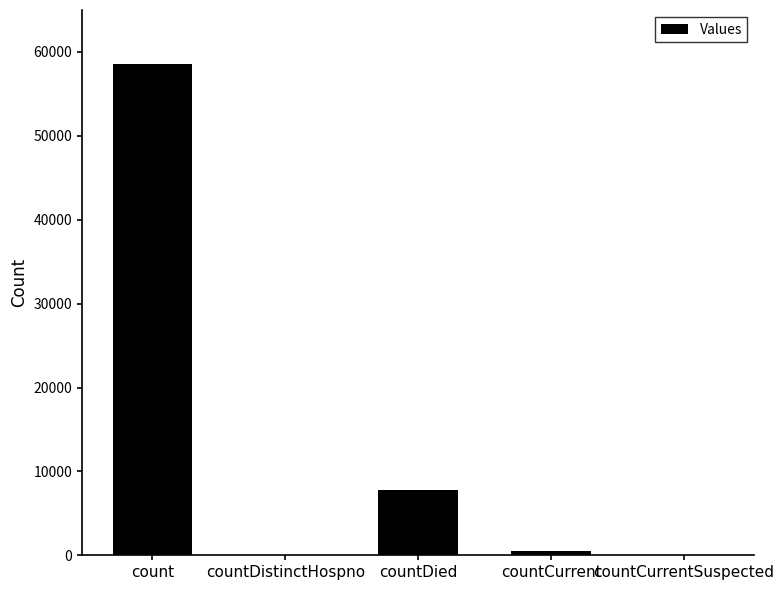

Is it true that the value at countCurrentSuspected is 0?

True